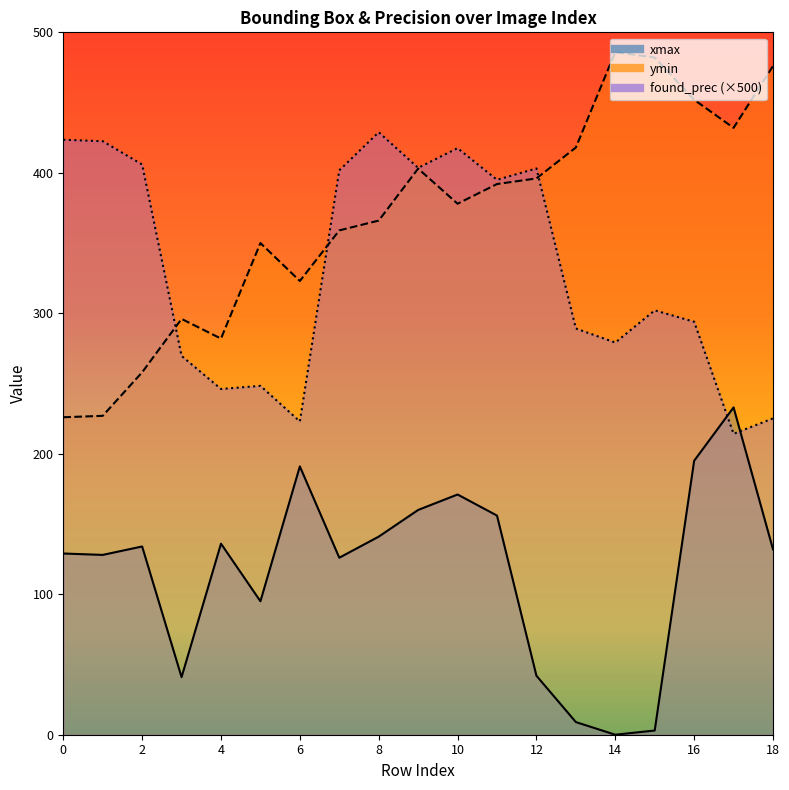

What is the total value across all series at 3?

606.6